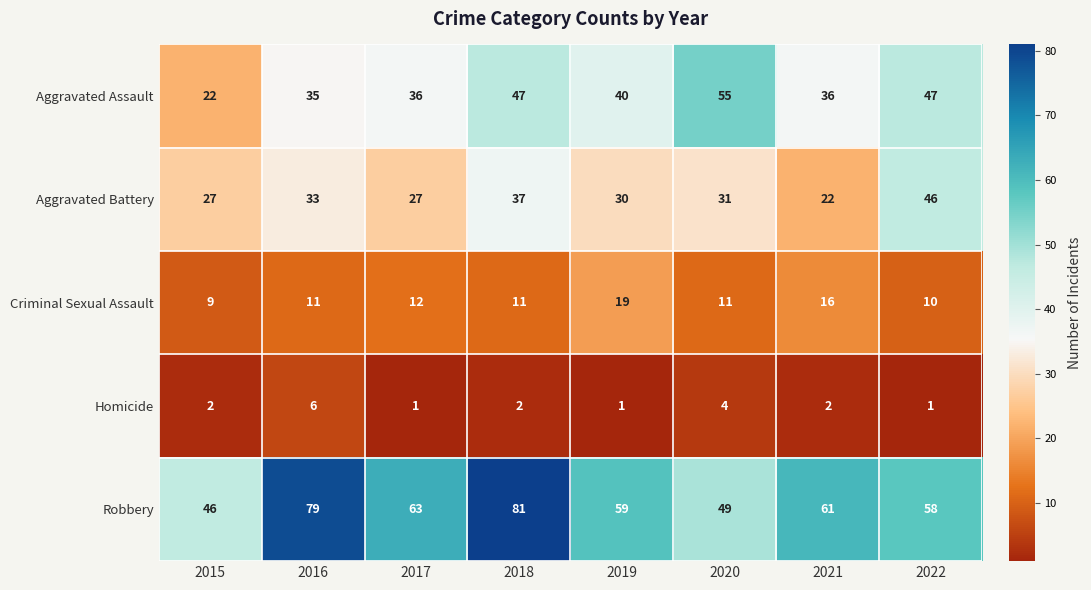

List the series in order of their peak value, highest first.

Robbery, Aggravated Assault, Aggravated Battery, Criminal Sexual Assault, Homicide